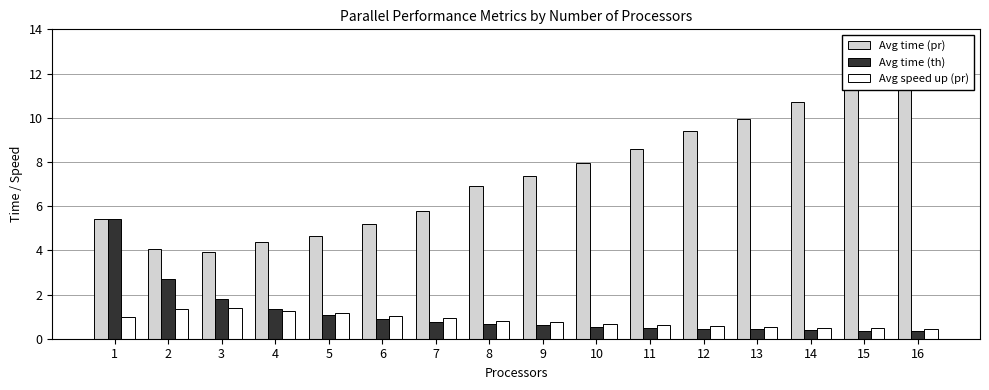

What is the difference between the Avg time (pr) values at 13 and 14?

0.8